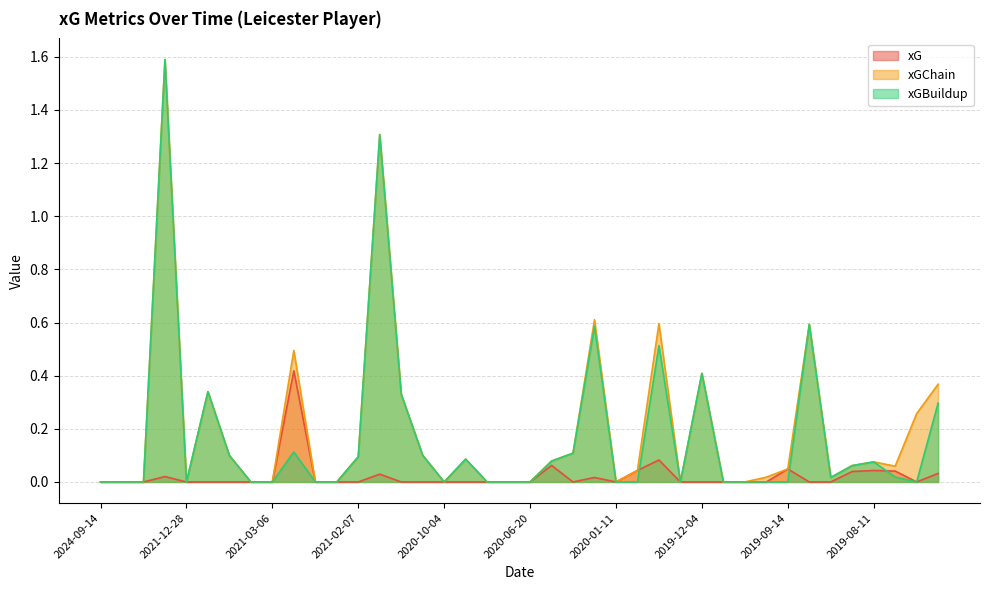

What position from the right is 2021-03-06?

32